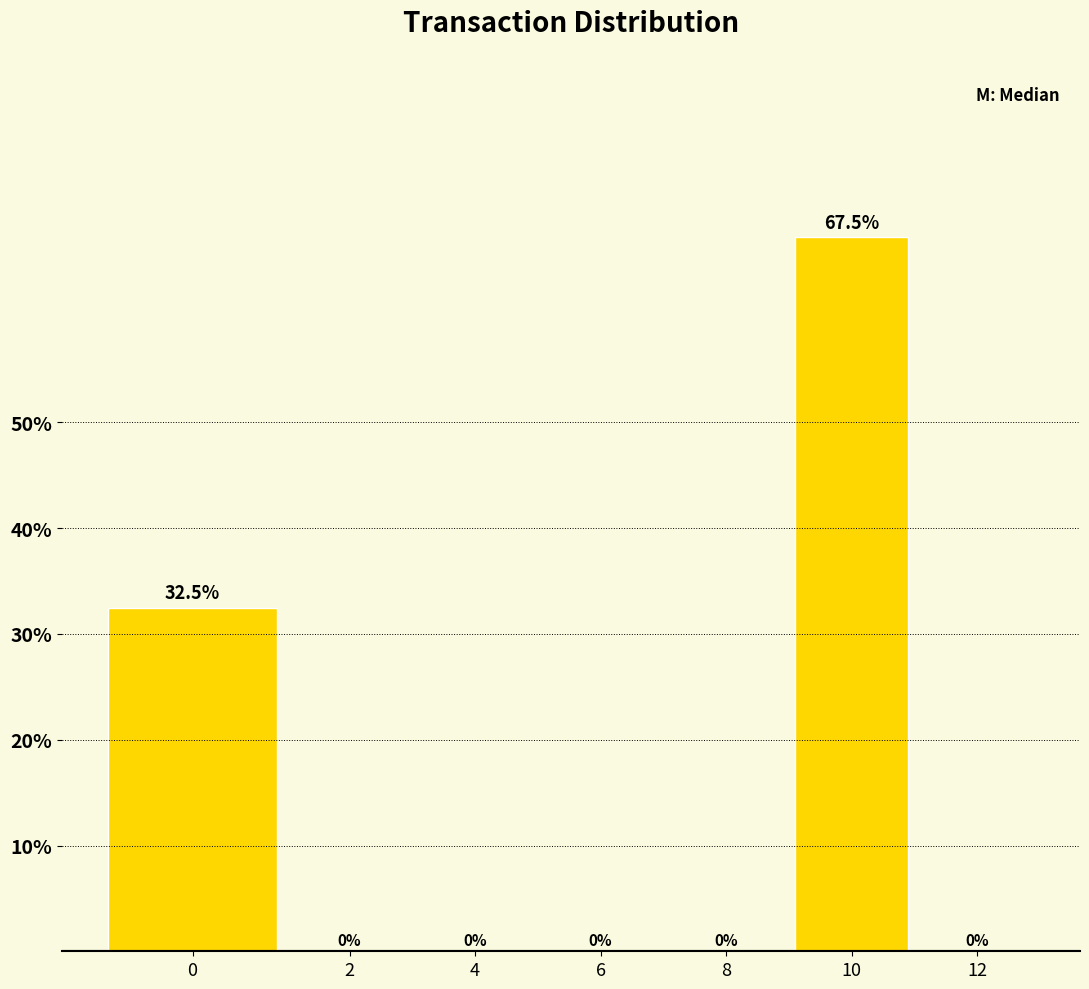

Reading left to right, what are all the values shown in this chart?

0=32.5	2=0.0	4=0.0	6=0.0	8=0.0	10=67.5	12=0.0